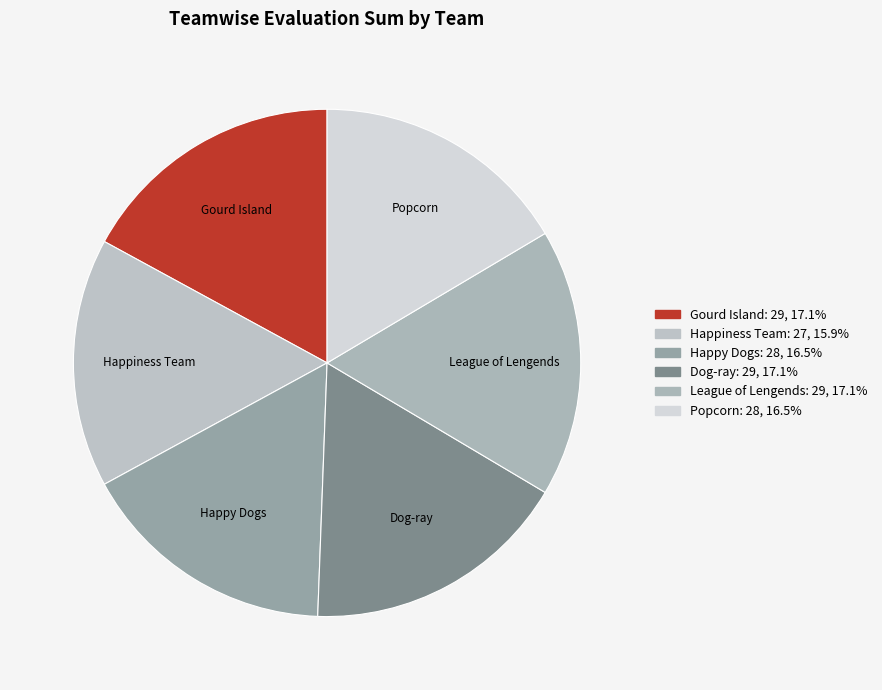

Combined, do League of Lengends and Happy Dogs account for over 50%?

No